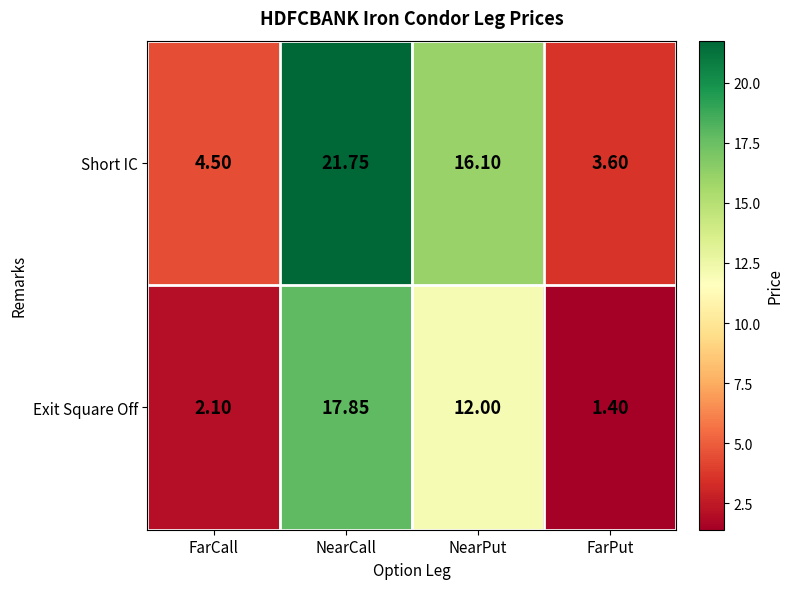

At which label is Exit Square Off closest to 9?

NearPut